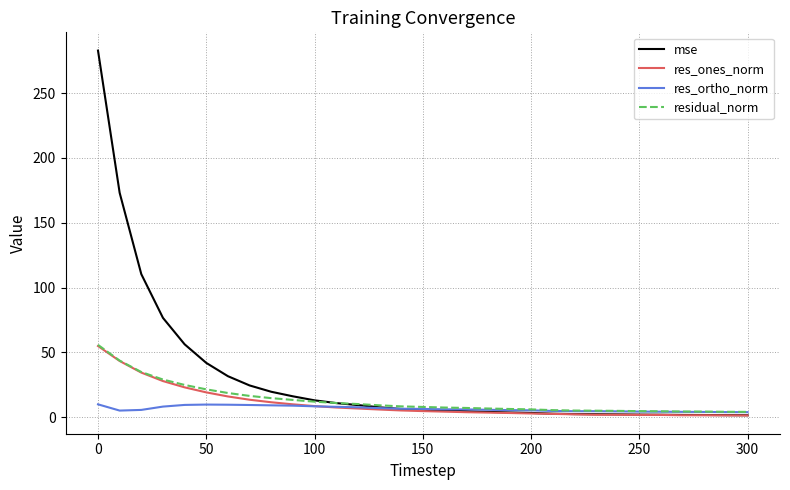

Which series has the largest range (max minus min)?

mse